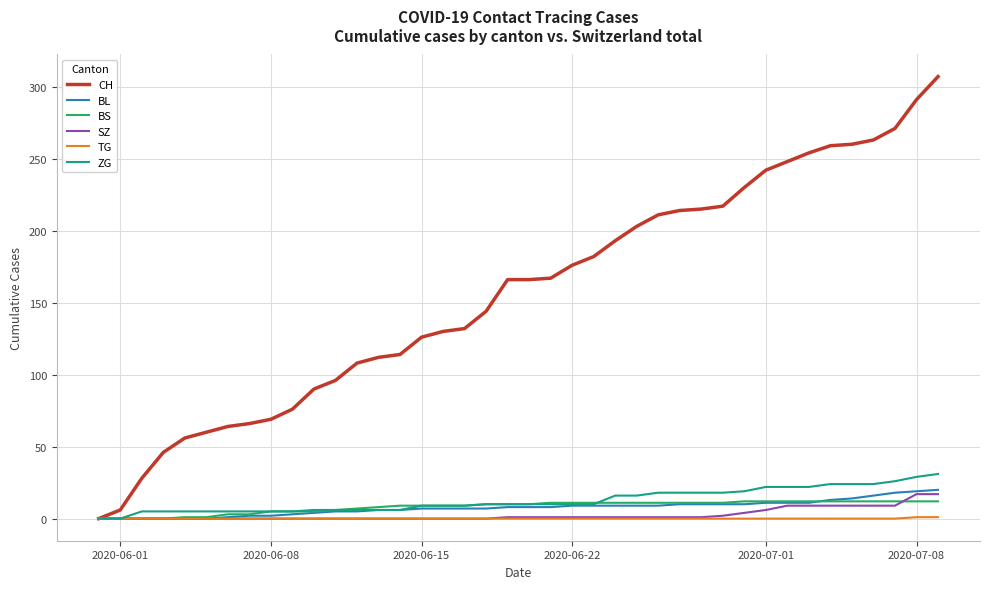

What is the maximum value shown in the chart?

307